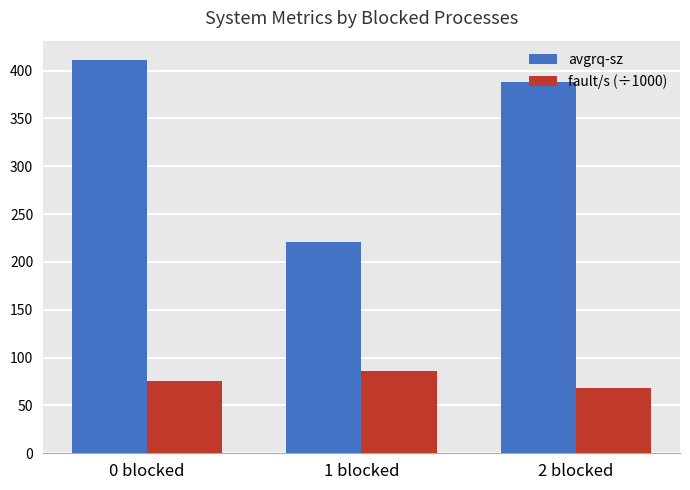

What value does the fault/s (÷1000) series have at 1 blocked?

85.6